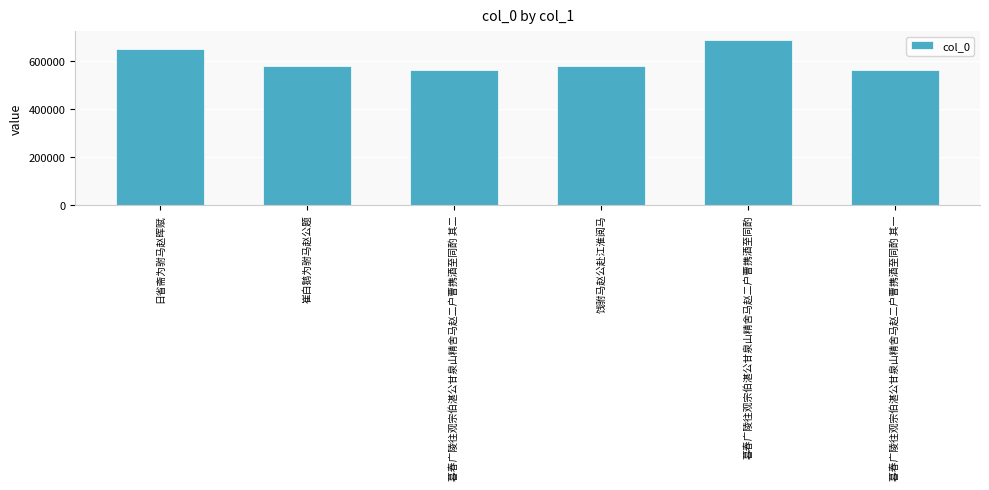

What position from the right is 日省斋为驸马赵晖赋?

6